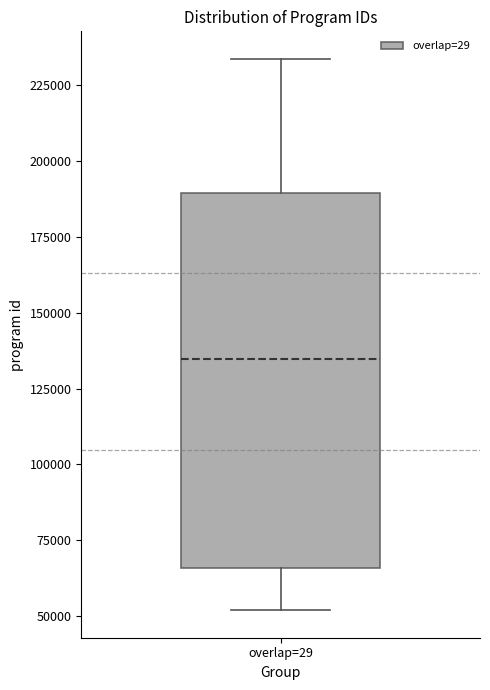

Transcribe this box plot: give where the median line is, the range the box spans, and where the two whiskers end, as read against the y-axis. The values are not printed on the chart, so give them approximately, as read against the axis.

median 135000, box 65000 to 190000, whiskers 50000 to 235000